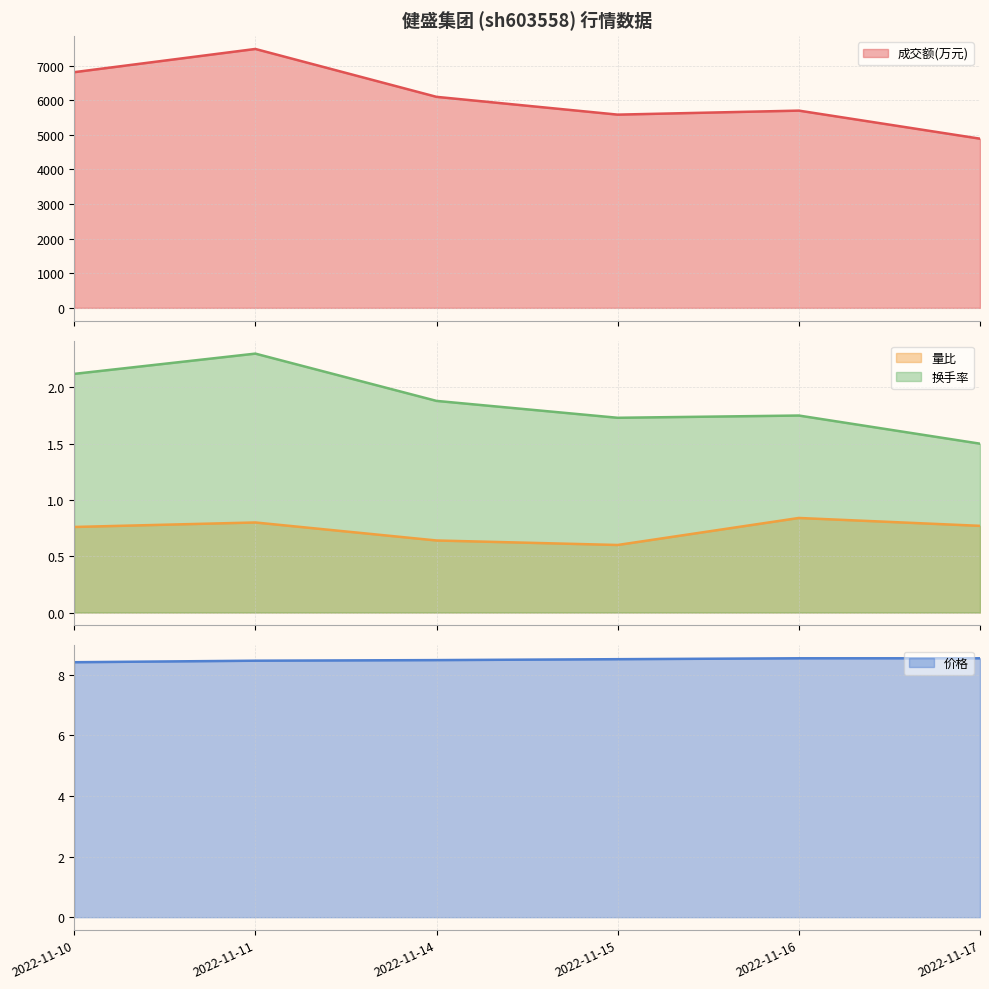

What are all the series names shown in the legend?

成交额(万元), 量比, 换手率, 价格